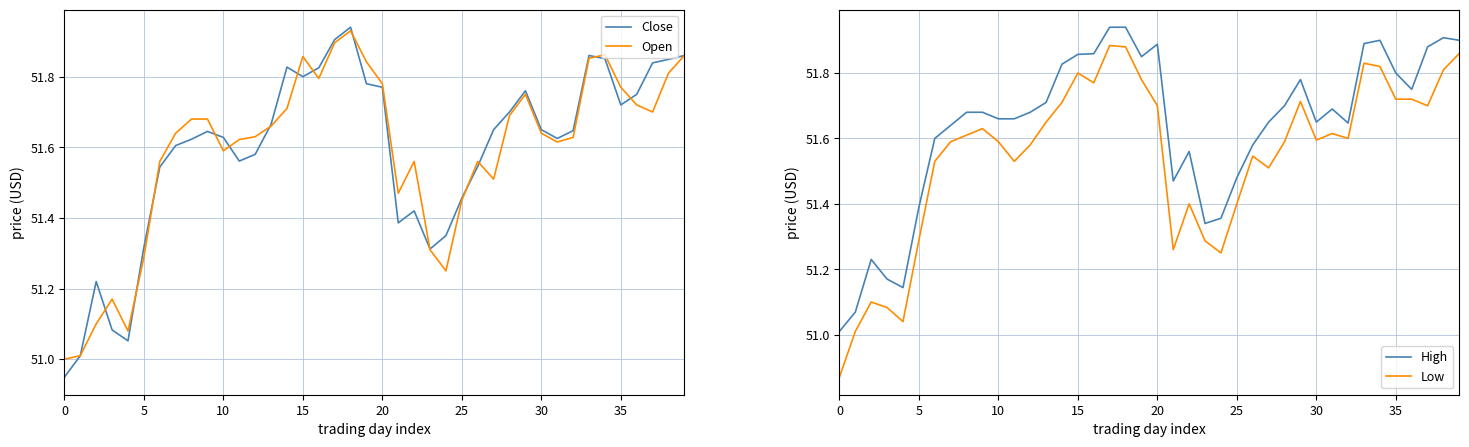

What is the minimum value shown in the chart?

50.9